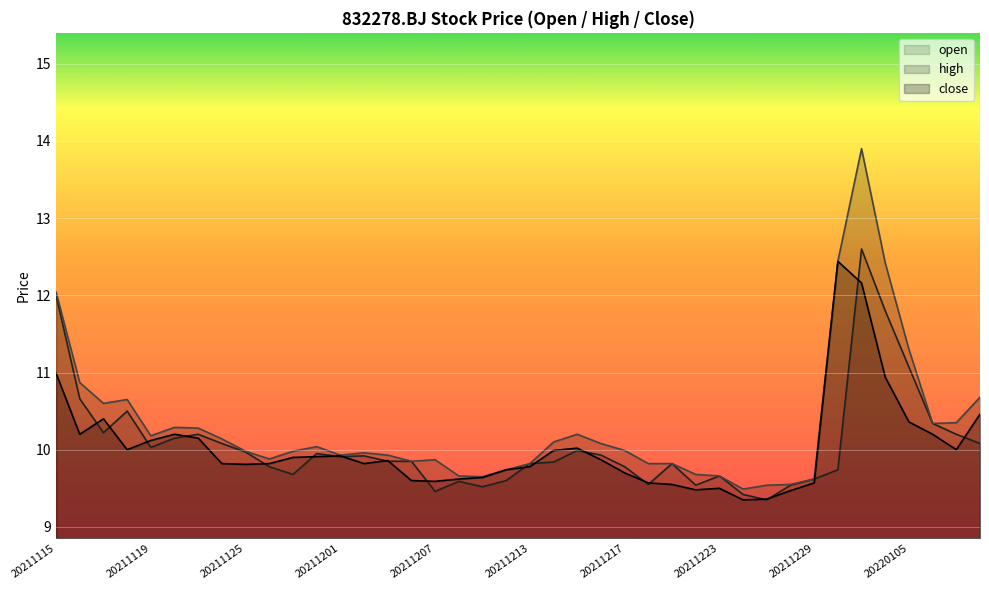

List the series in order of their peak value, highest first.

high, open, close